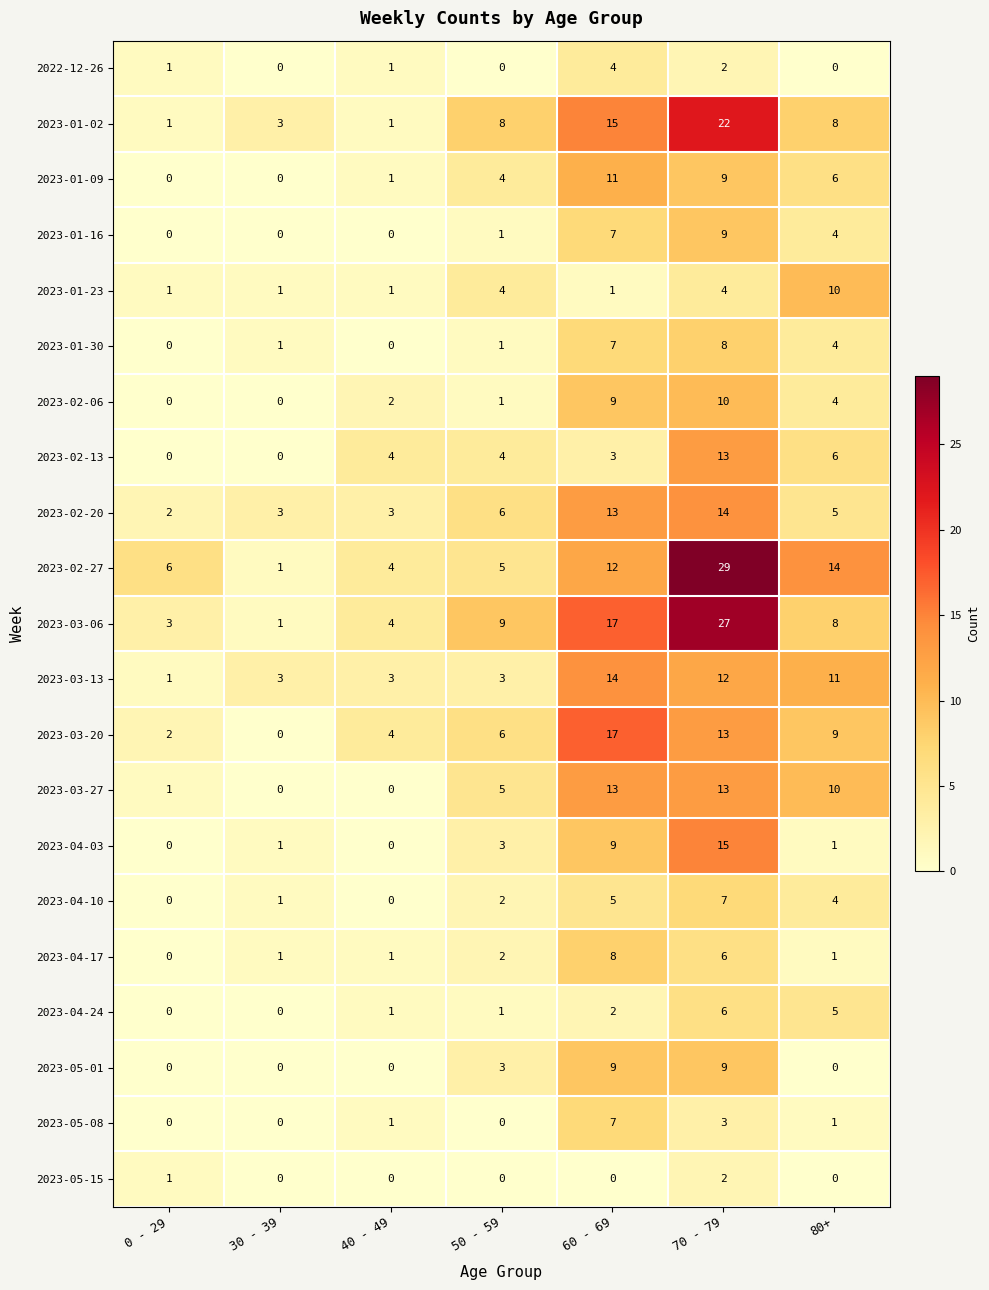

At which category does the chart reach its peak across all series?

70 - 79